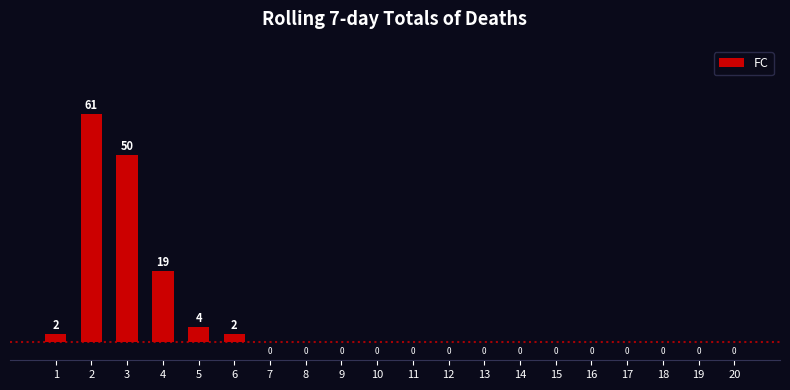

What is the sum of all values?

138